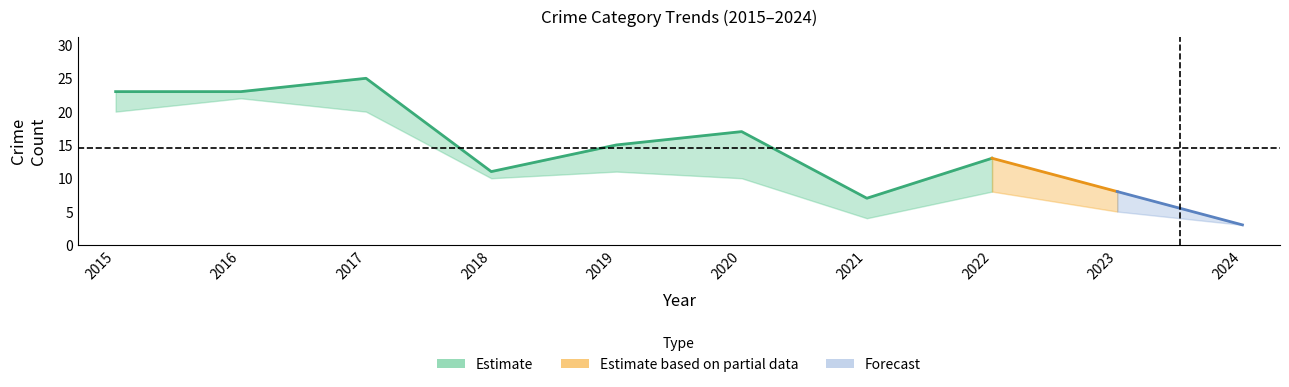

How many lines are shown in the chart?

5